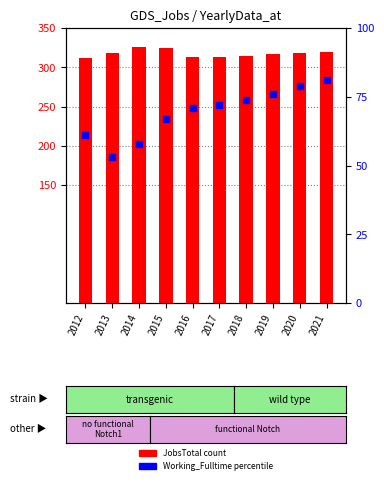

Is the value of JobsTotal at 2016 greater than the value of Working_Fulltime at 2019?

Yes